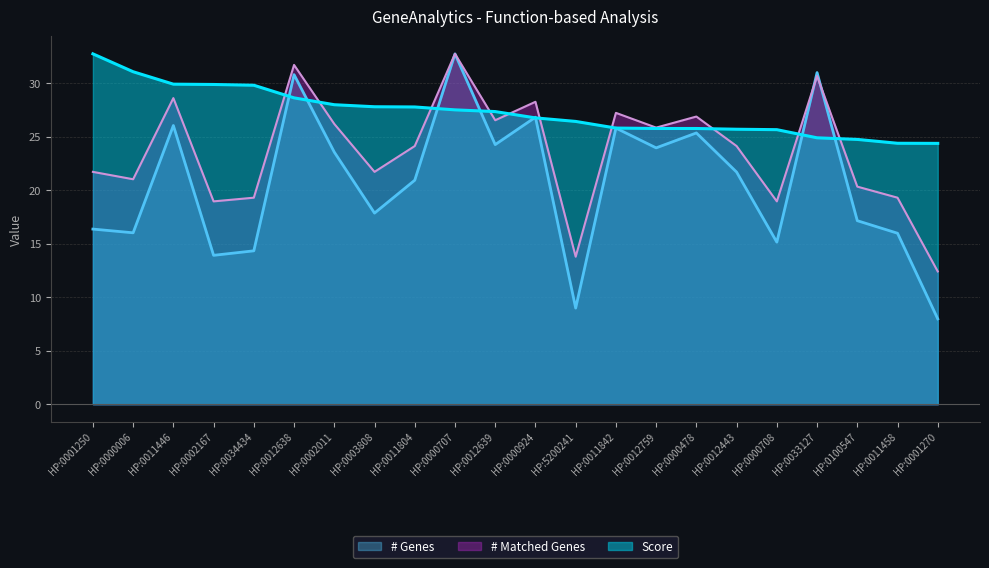

How many data points in Score are less than 27?

11